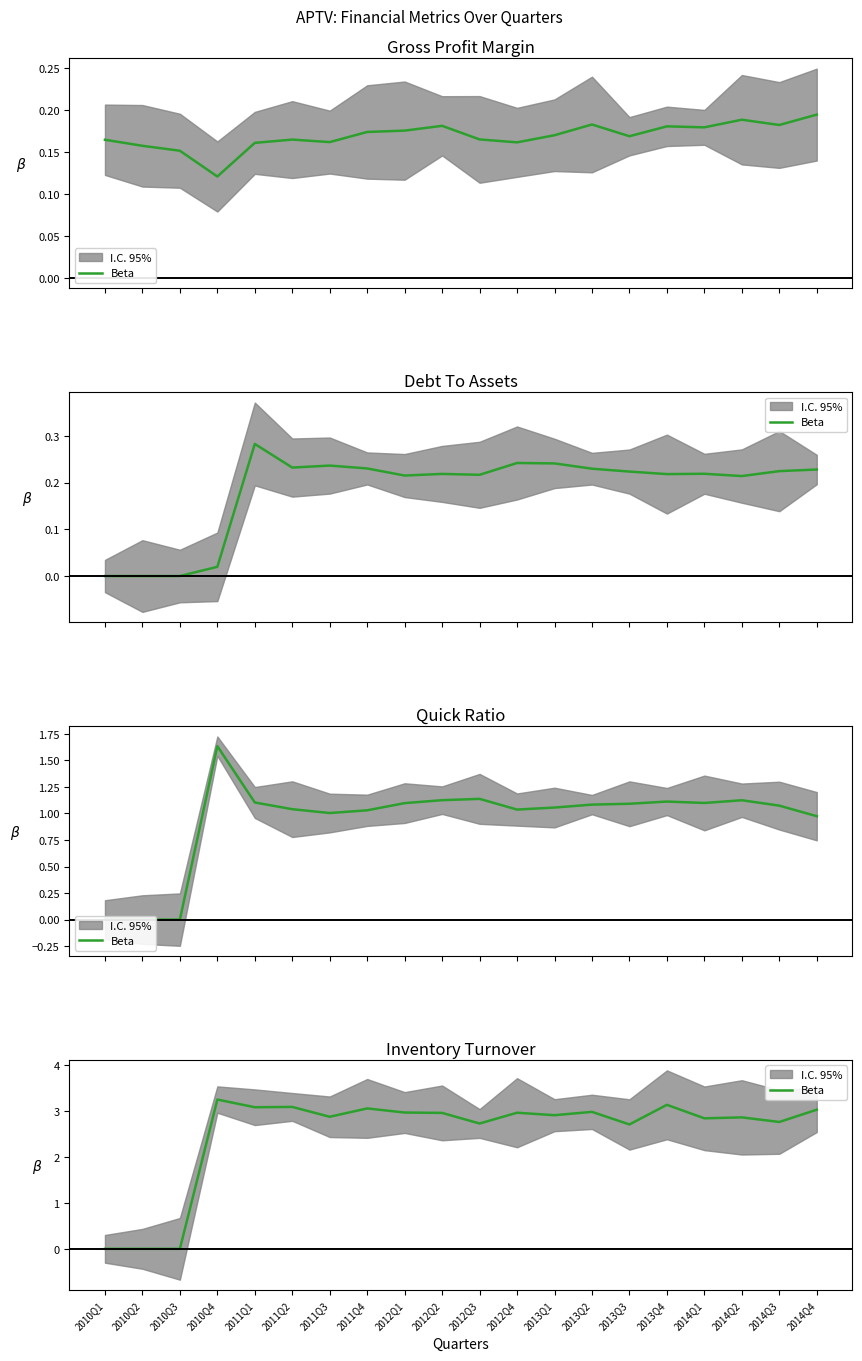

True or false: the data has more than 2 interior local peaks.

True